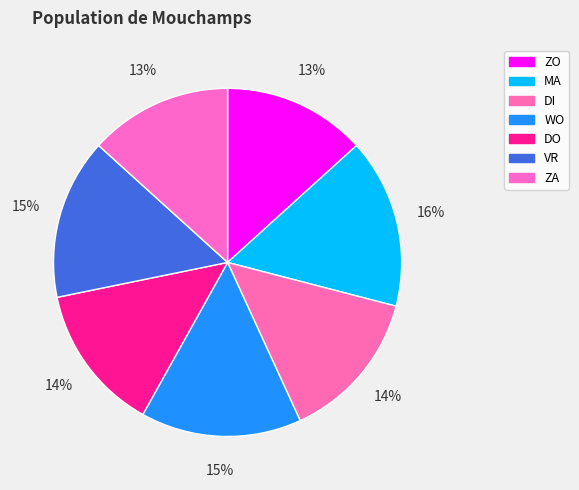

Which category has the biggest portion of the pie?

MA